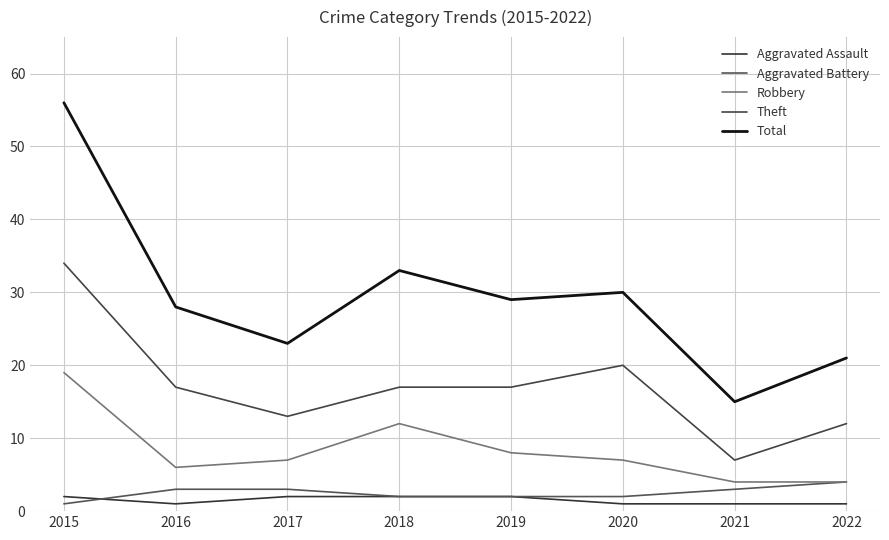

Where is the first local maximum for Robbery?

2018